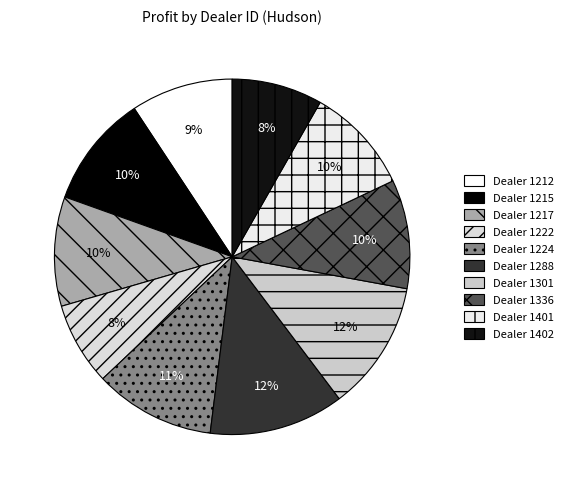

How many segments does this pie chart have?

10